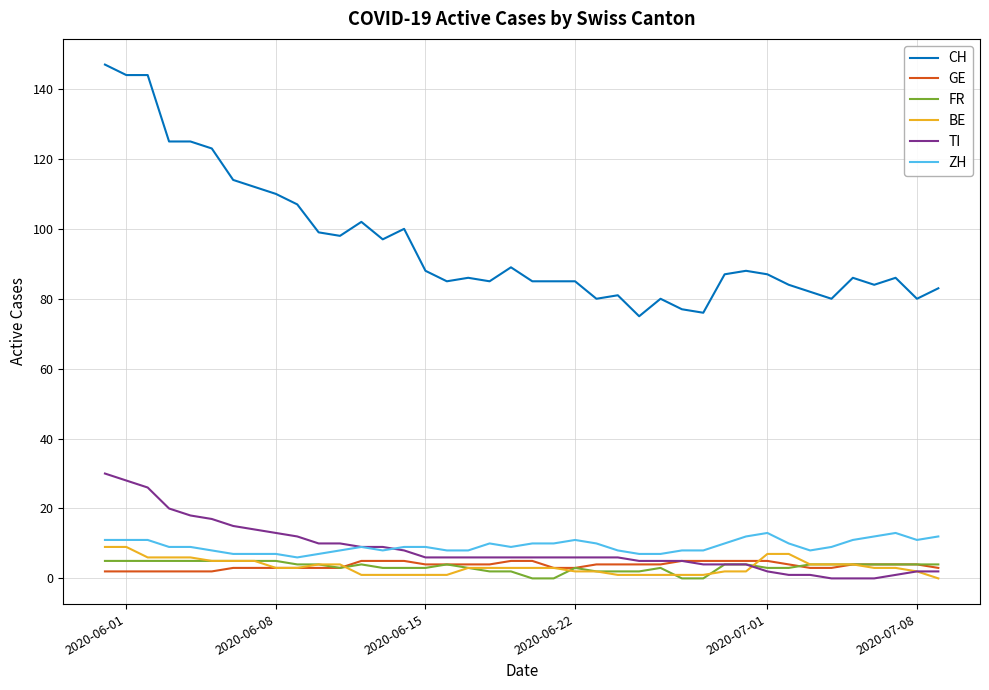

How many lines are shown in the chart?

6